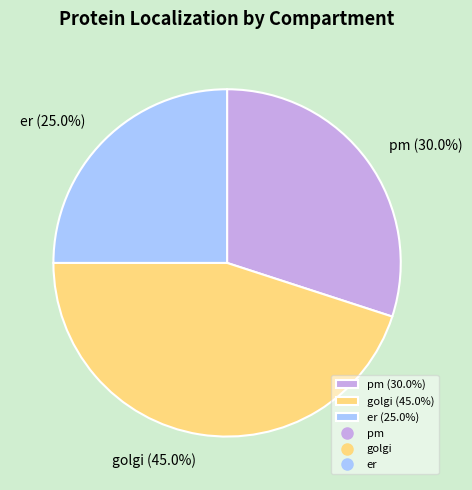

Count the number of slices in the pie.

3